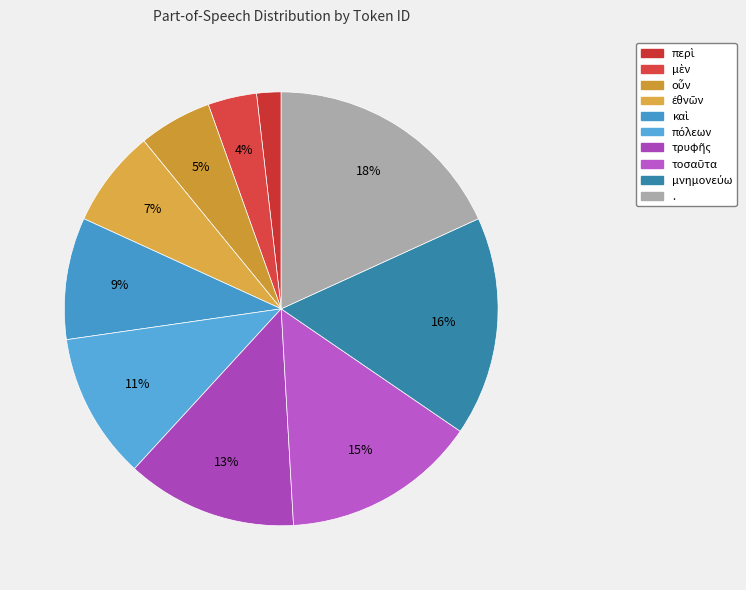

To the nearest percent, what is the average slice percentage?

10%